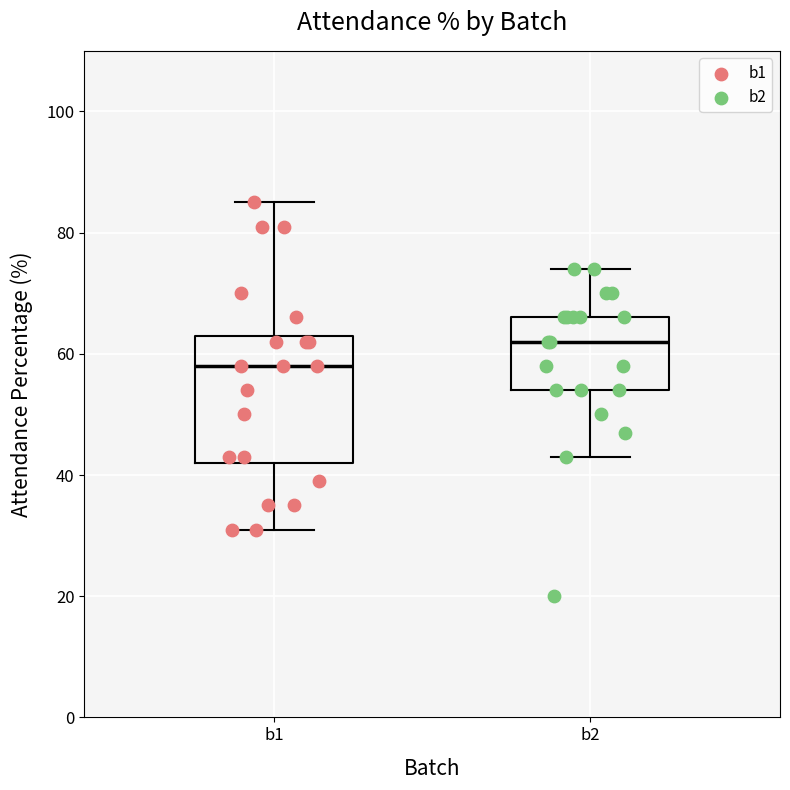

Comparing the boxes themselves (not the whiskers), which one is the tallest?

b1